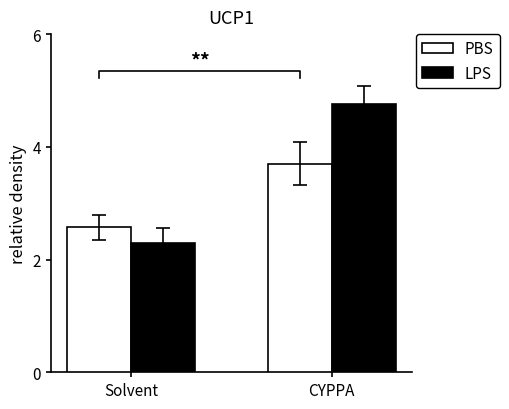

What is the average value of the PBS series?

3.1